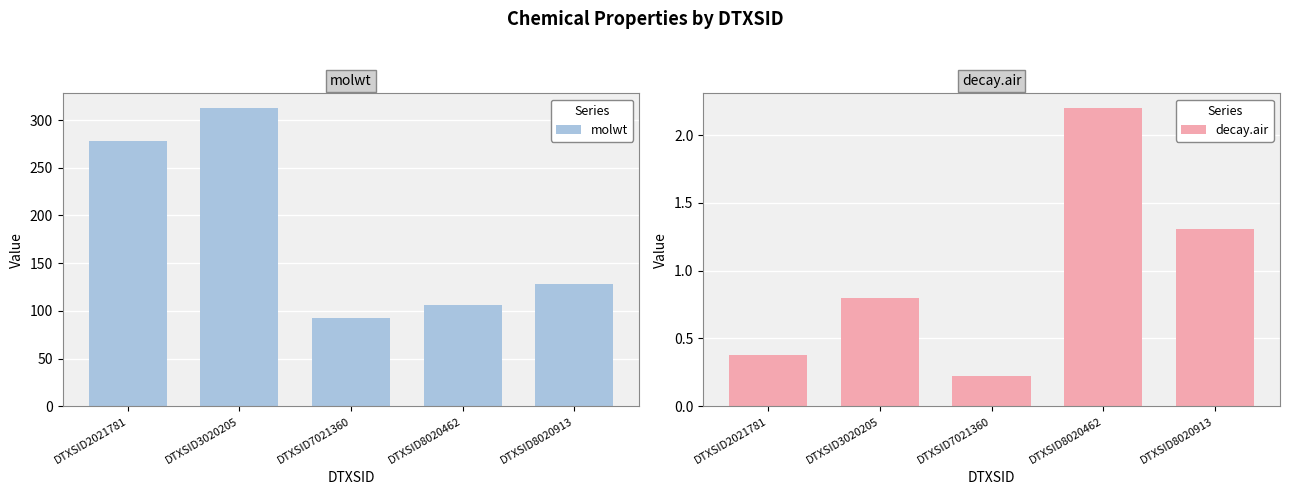

Between DTXSID7021360 and DTXSID8020462, which series saw the biggest shift?

molwt